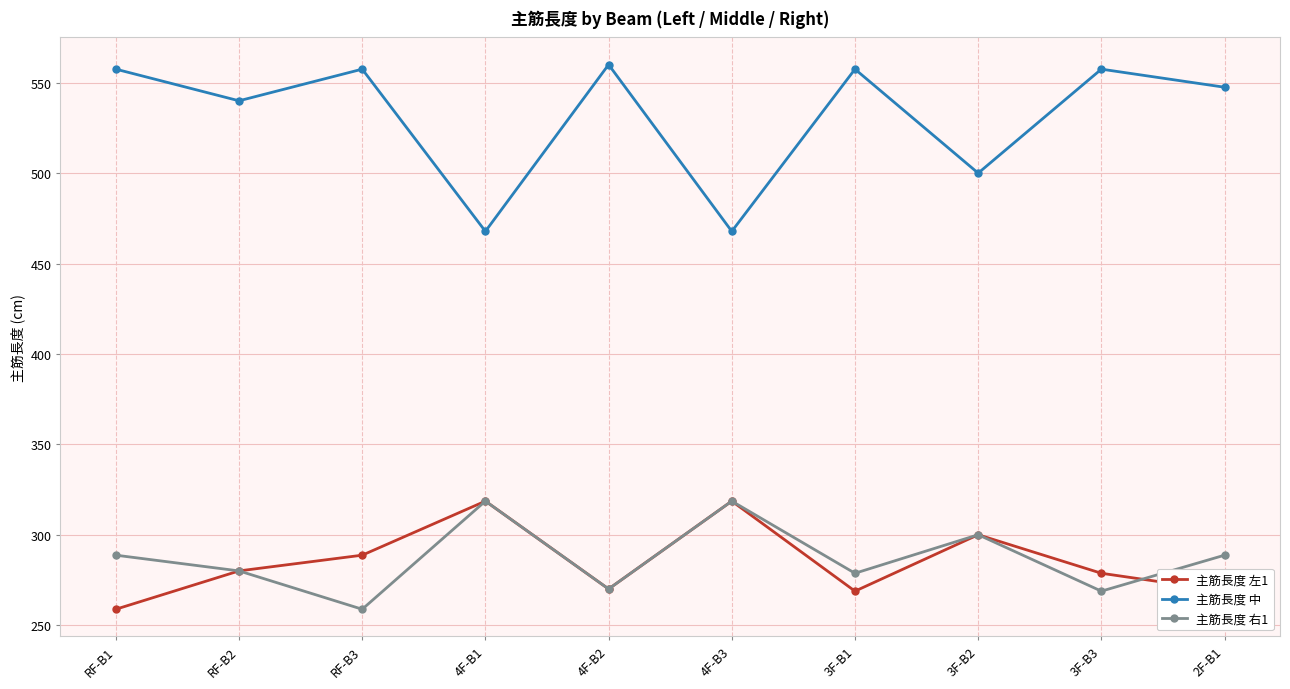

True or false: 主筋長度 中 and 主筋長度 右1 cross at least once.

False